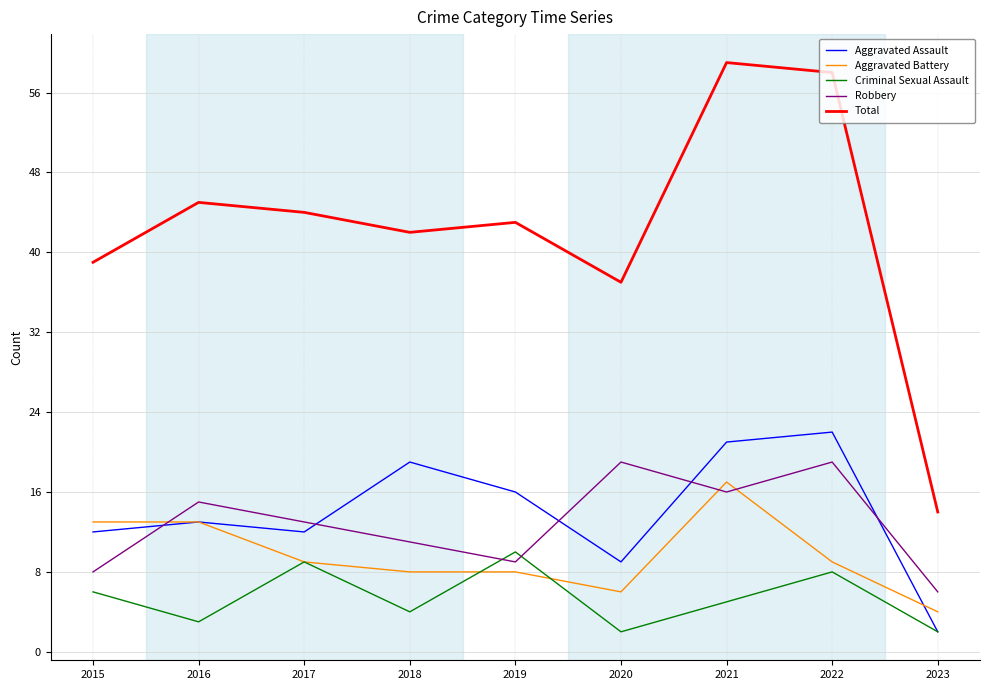

What is the approximate value of Total at 2021?

59